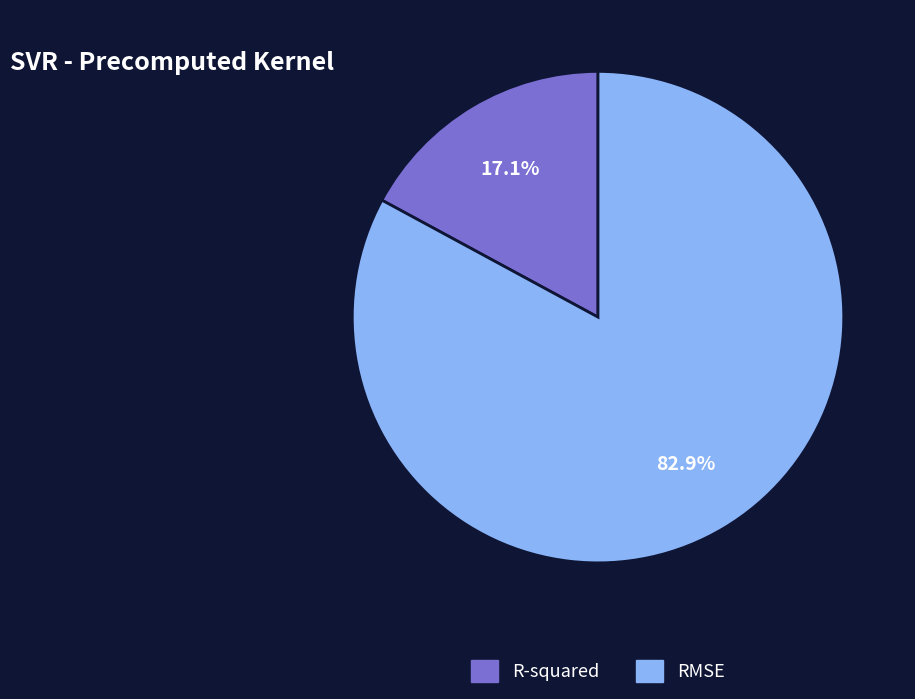

Which slice is the smallest?

R-squared